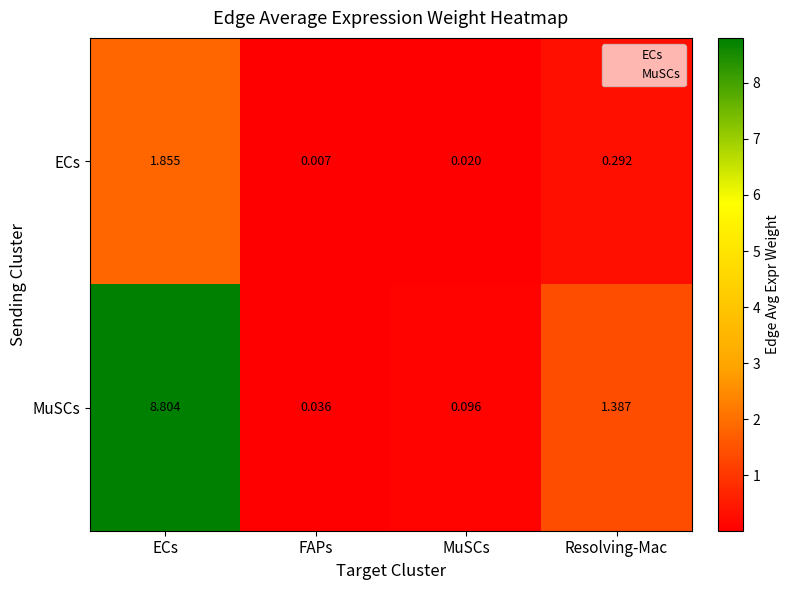

At which label does ECs reach its minimum?

FAPs